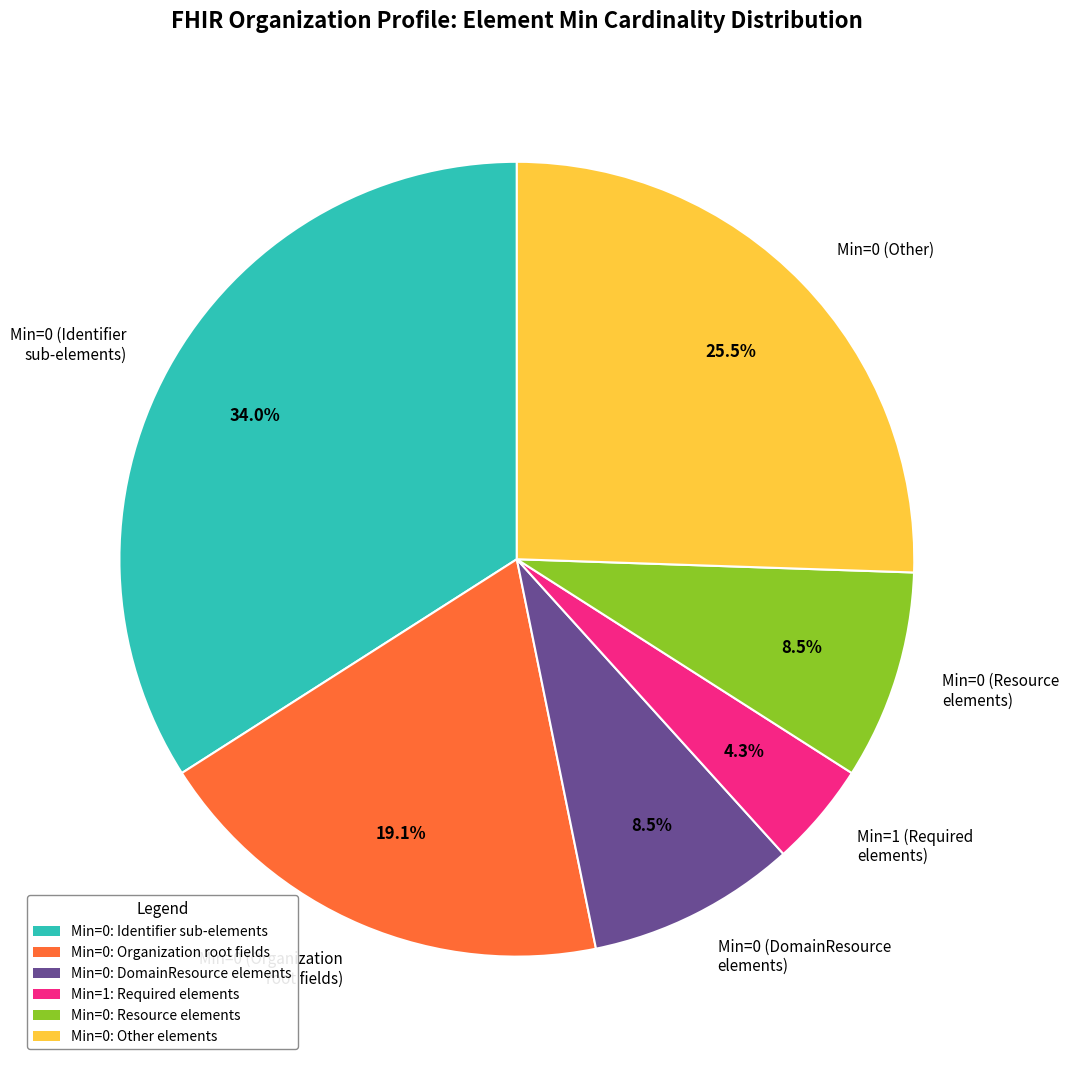

What percentage is NOT represented by Min=0 (Identifier sub-elements)?

66.0%